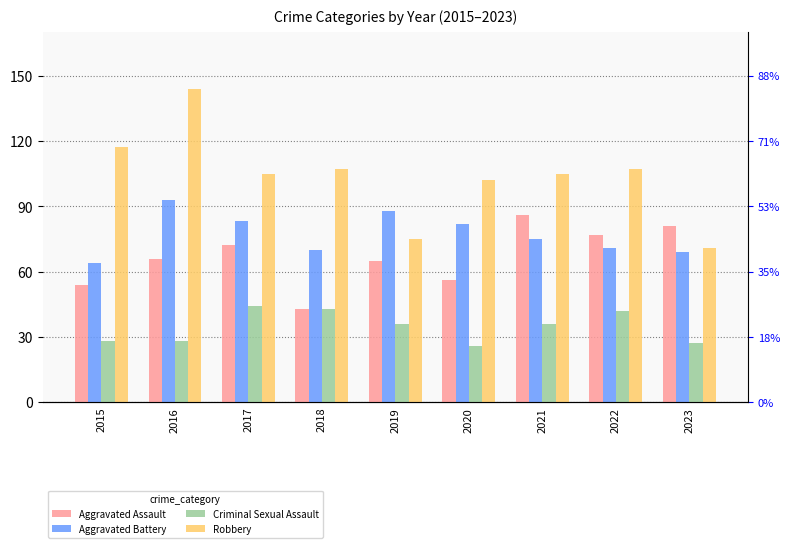

At which category does the chart reach its peak across all series?

2016